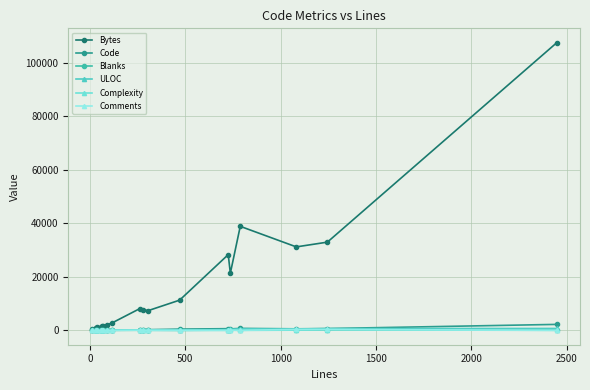

How many data points does each series have?

19